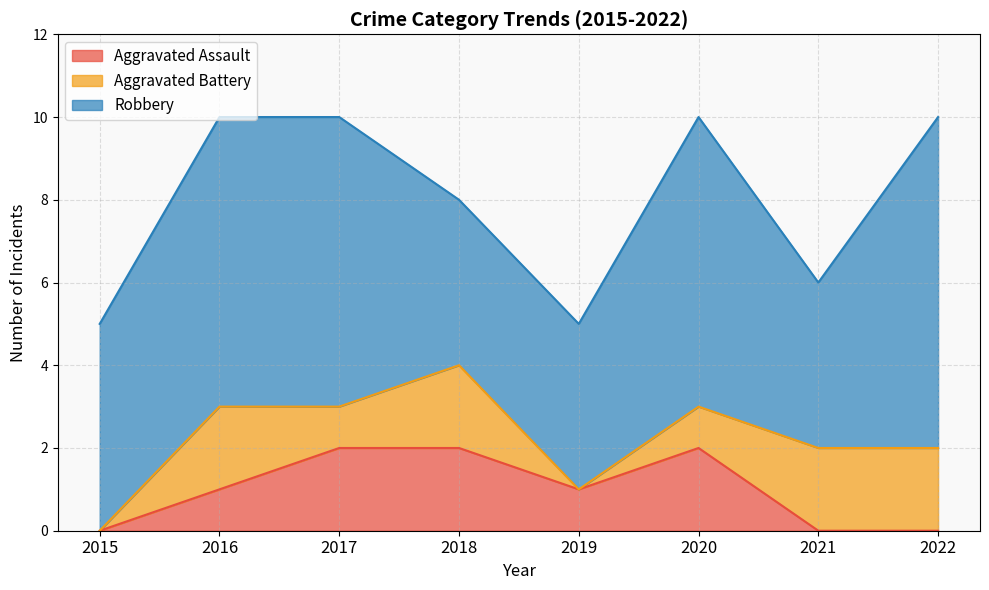

Reading right to left, what are all the values shown in this chart?

Aggravated Assault: 0	0	2	1	2	2	1	0
Aggravated Battery: 2	2	1	0	2	1	2	0
Robbery: 8	4	7	4	4	7	7	5